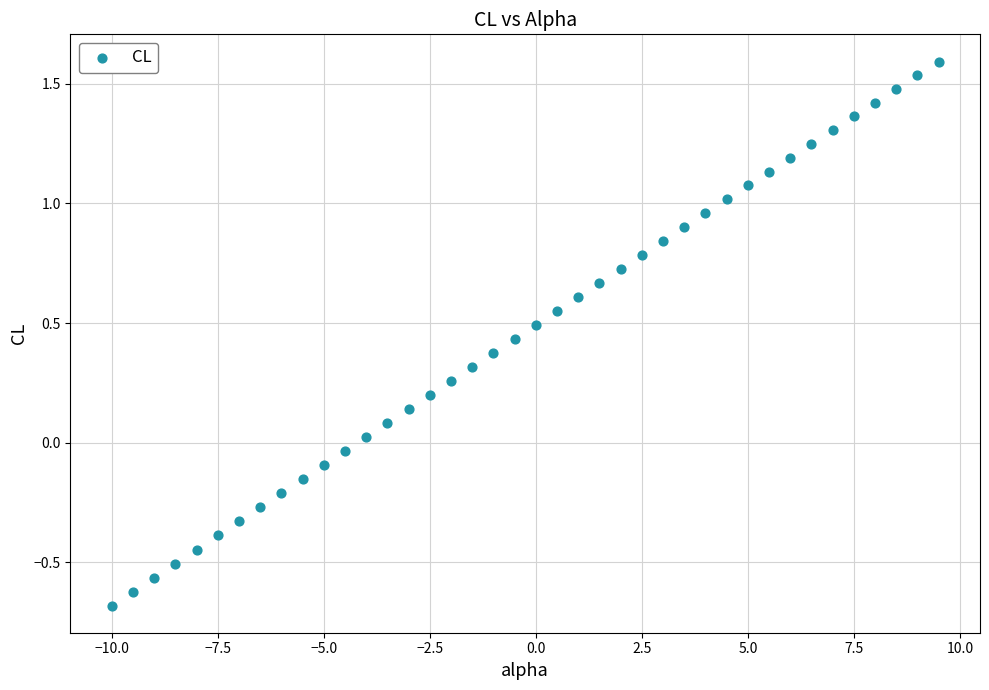

What is the range of Y values (max minus min)?

2.3